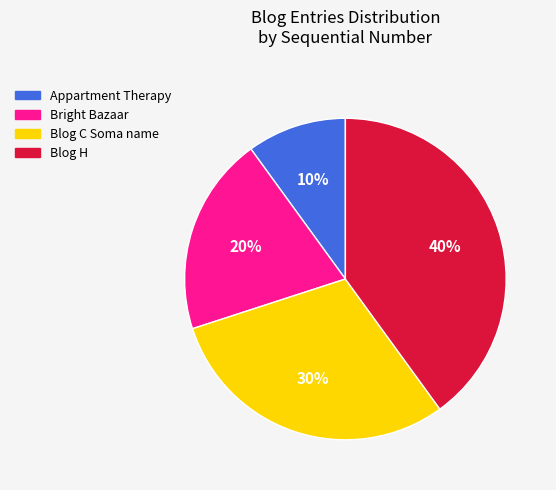

Which category has the smallest portion of the pie?

Appartment Therapy